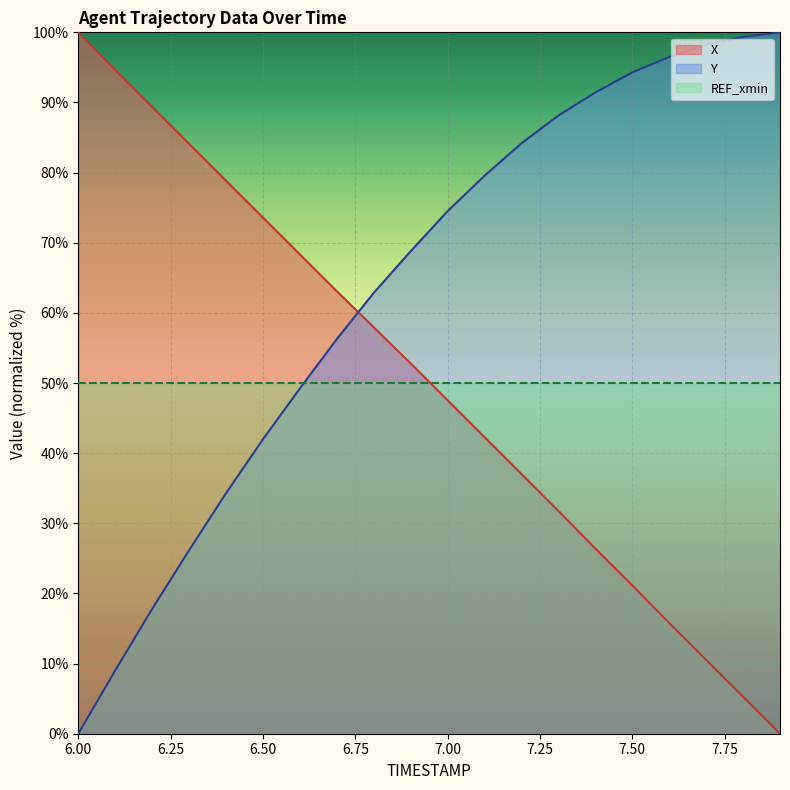

What position from the right is 6.0?

20